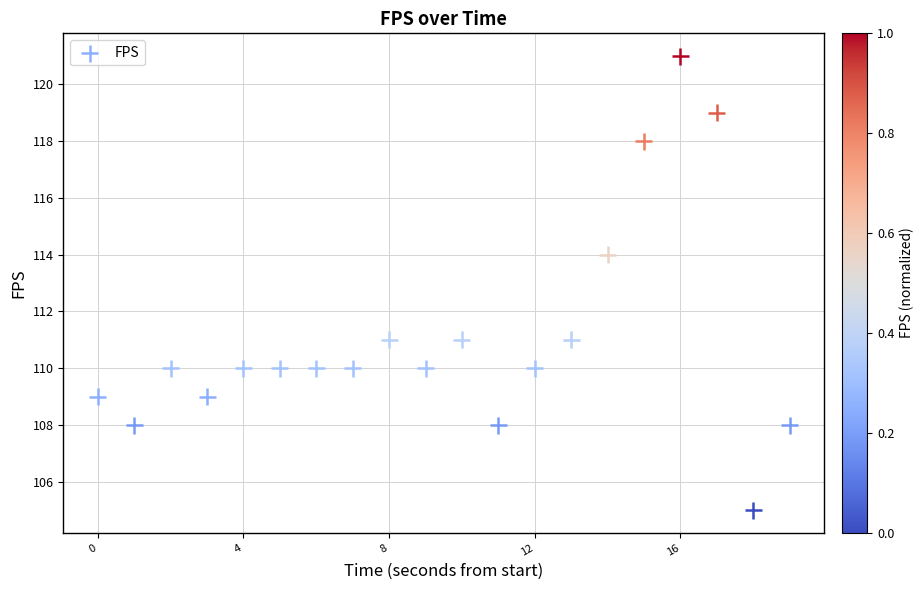

What Y value in the scatter plot is closest to 113?

114